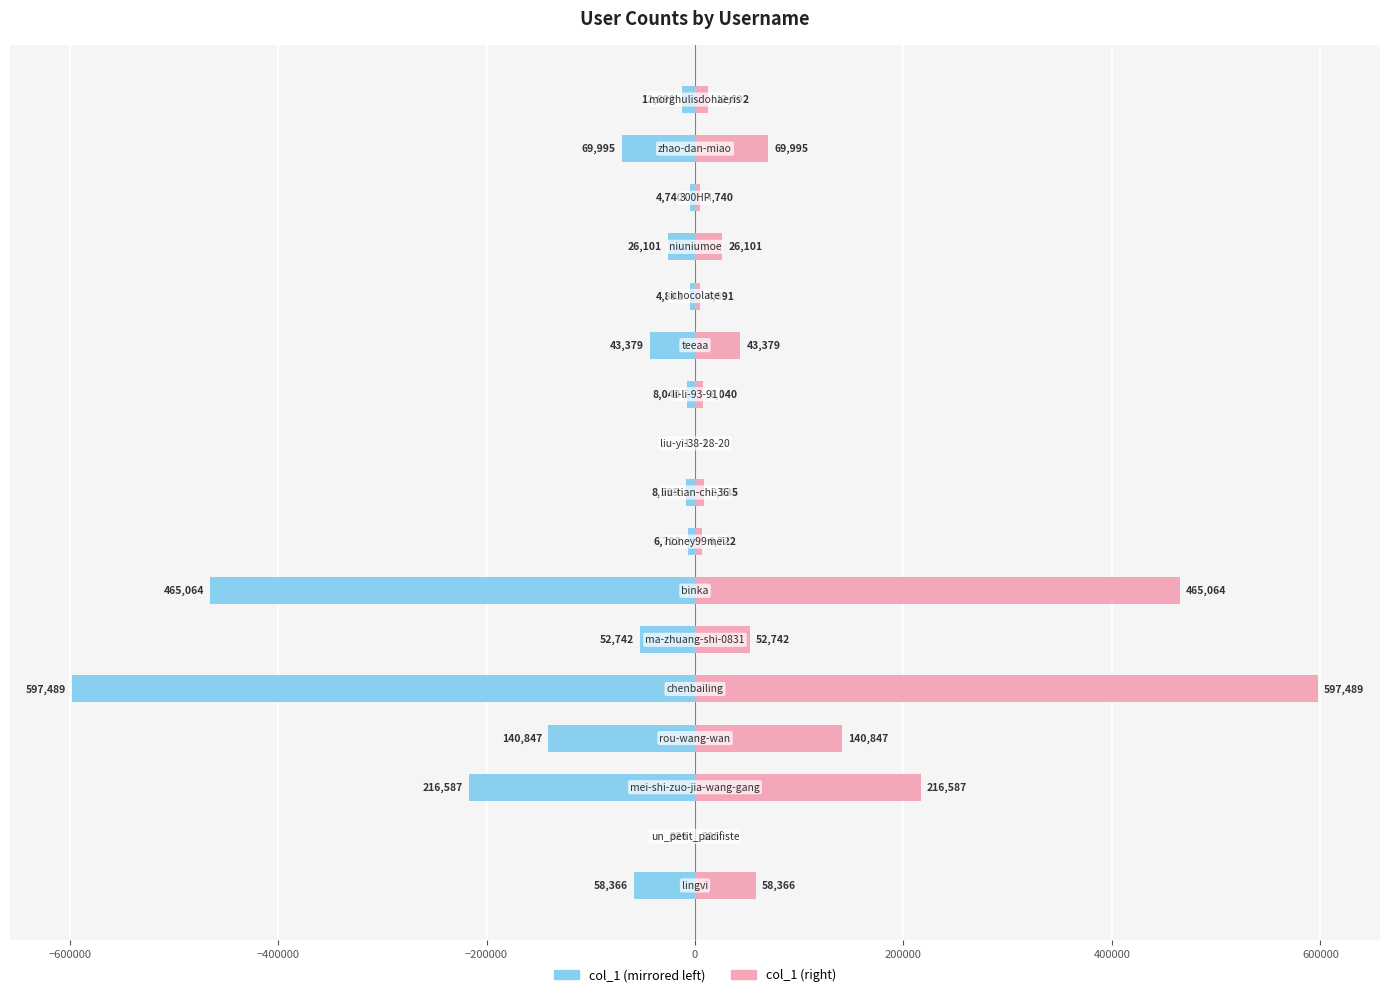

The value of col_1 (right) at 400000 is 131895. True or false?

False